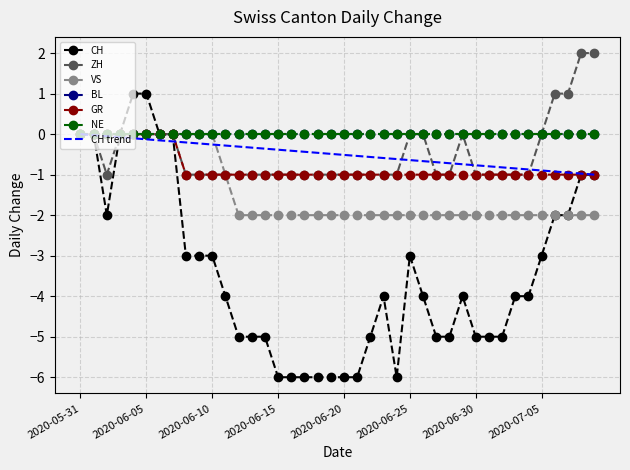

True or false: CH has more than 1 points higher than both neighbors.

True